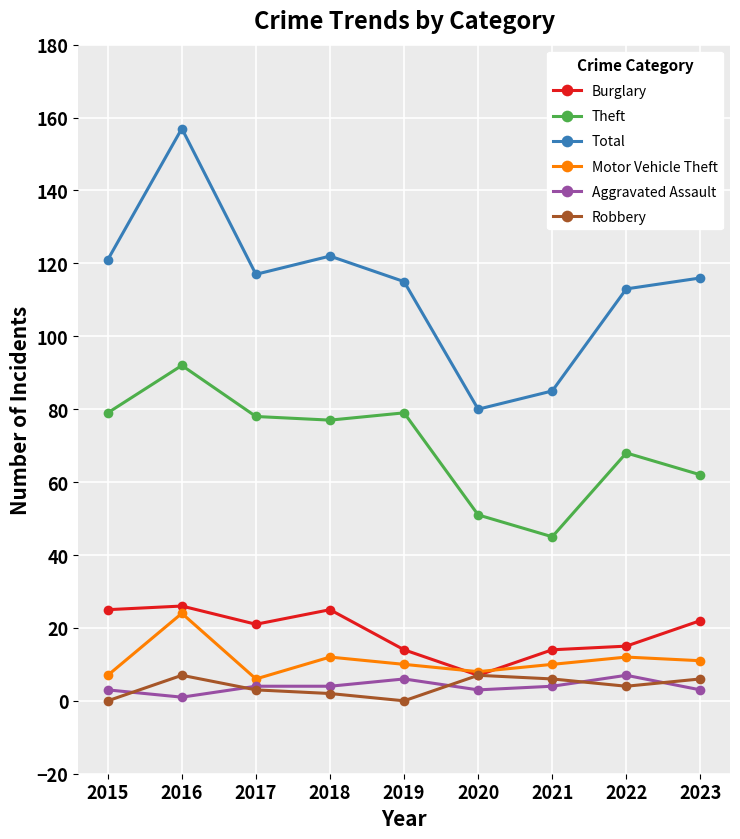

How many lines are shown in the chart?

6